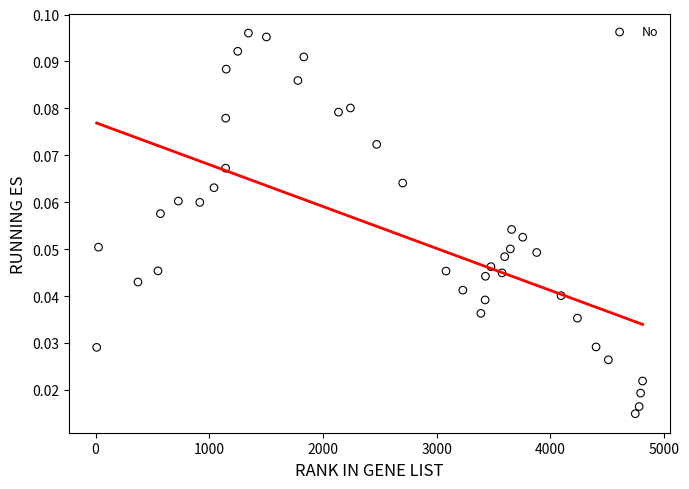

What is the range of X values (max minus min)?

4802.0